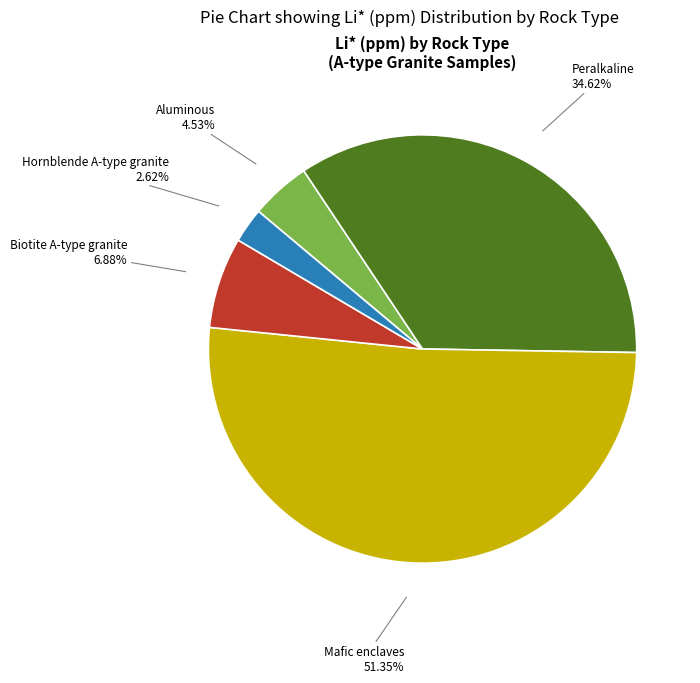

Approximately how many times larger is the value at Hornblende A-type granite compared to Biotite A-type granite?

0.4